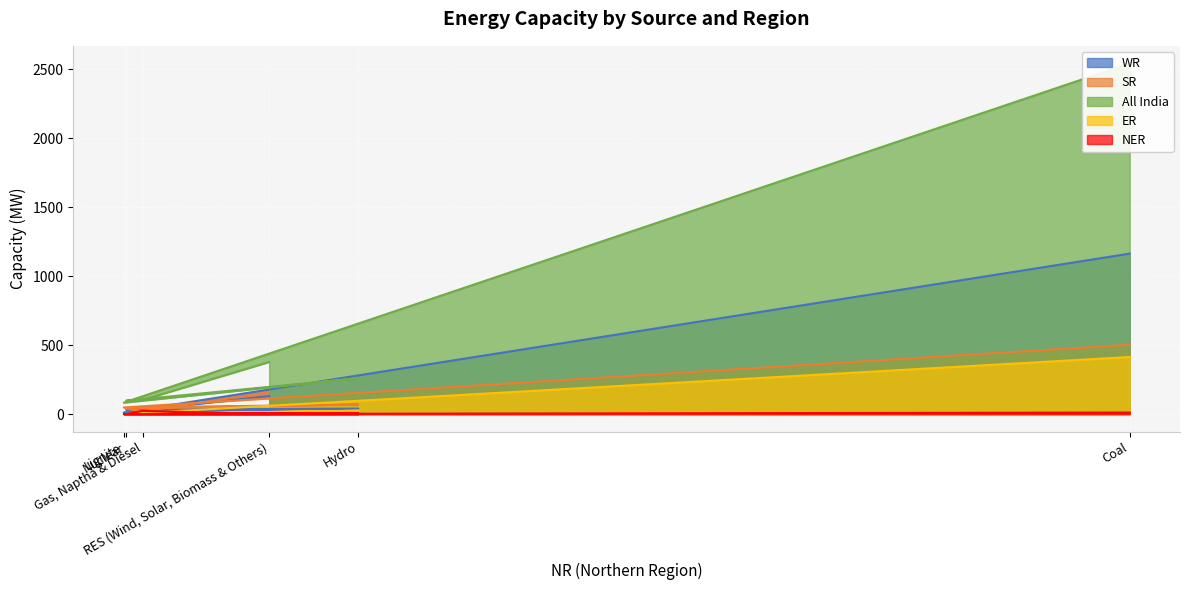

Between Nuclear and Lignite, which is larger?

Nuclear